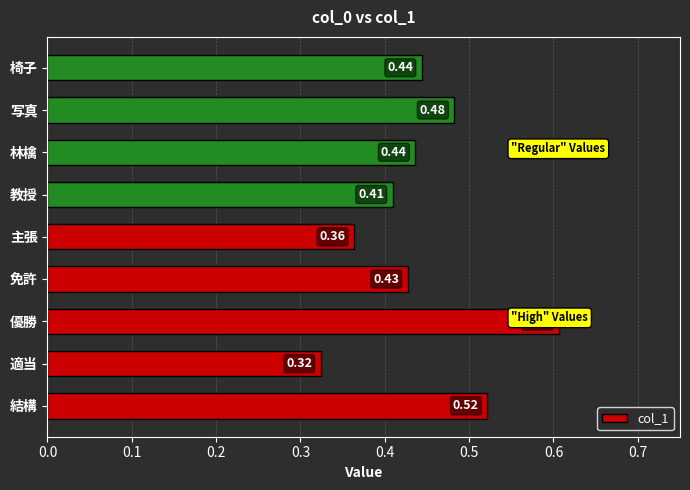

What is the sum of the values at 適当 and 結構?

0.8